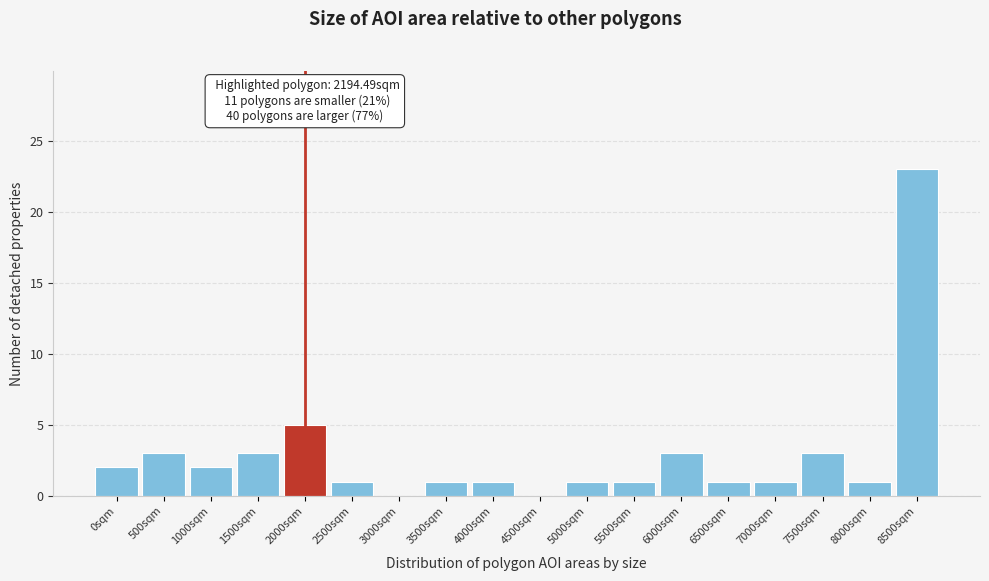

Reading right to left, transcribe all the data shown in this chart.

8500sqm=23	8000sqm=1	7500sqm=3	7000sqm=1	6500sqm=1	6000sqm=3	5500sqm=1	5000sqm=1	4500sqm=0	4000sqm=1	3500sqm=1	3000sqm=0	2500sqm=1	2000sqm=5	1500sqm=3	1000sqm=2	500sqm=3	0sqm=2